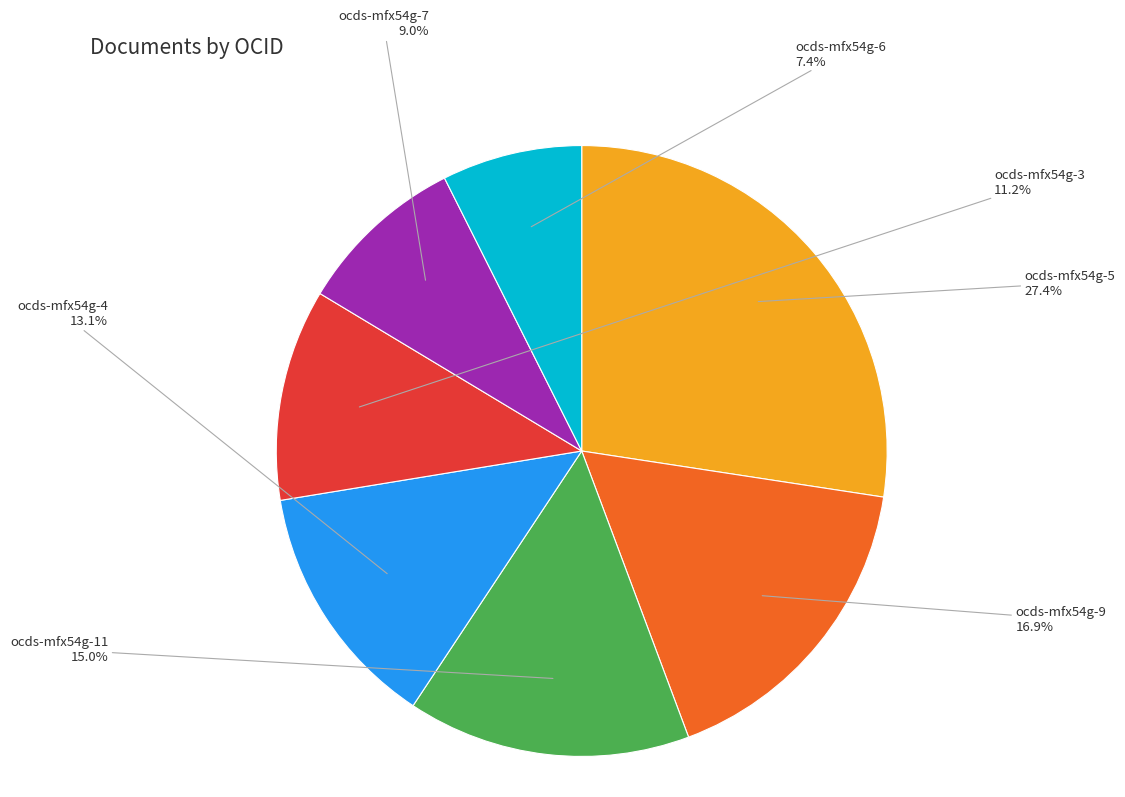

Between ocds-mfx54g-5 and ocds-mfx54g-11, which is larger?

ocds-mfx54g-5